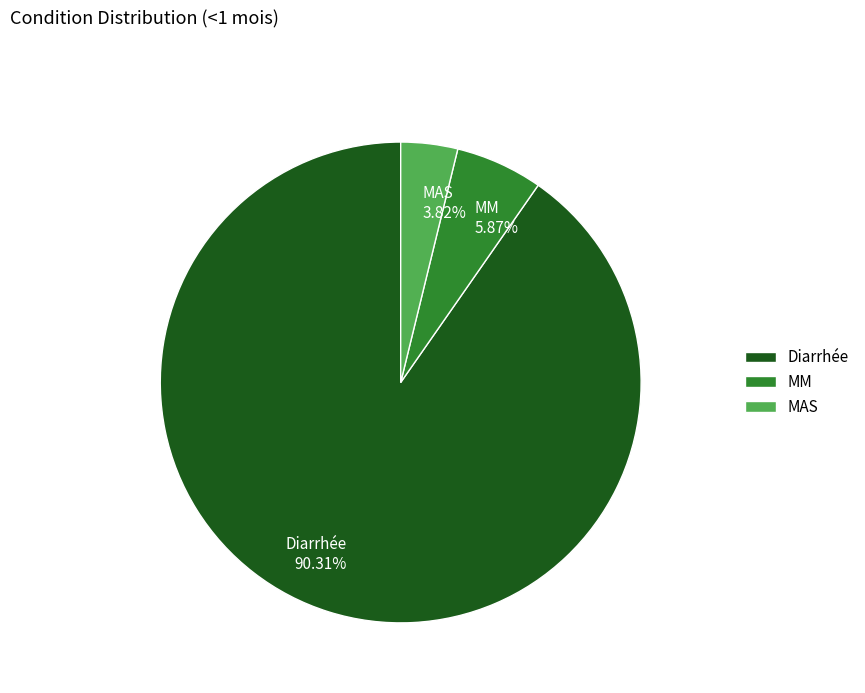

Rank the categories by value from highest to lowest.

Diarrhée, MM, MAS